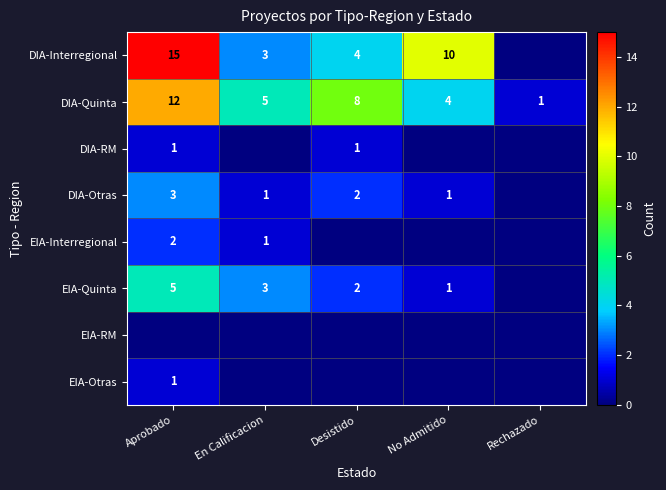

How many distinct data groups are displayed?

8